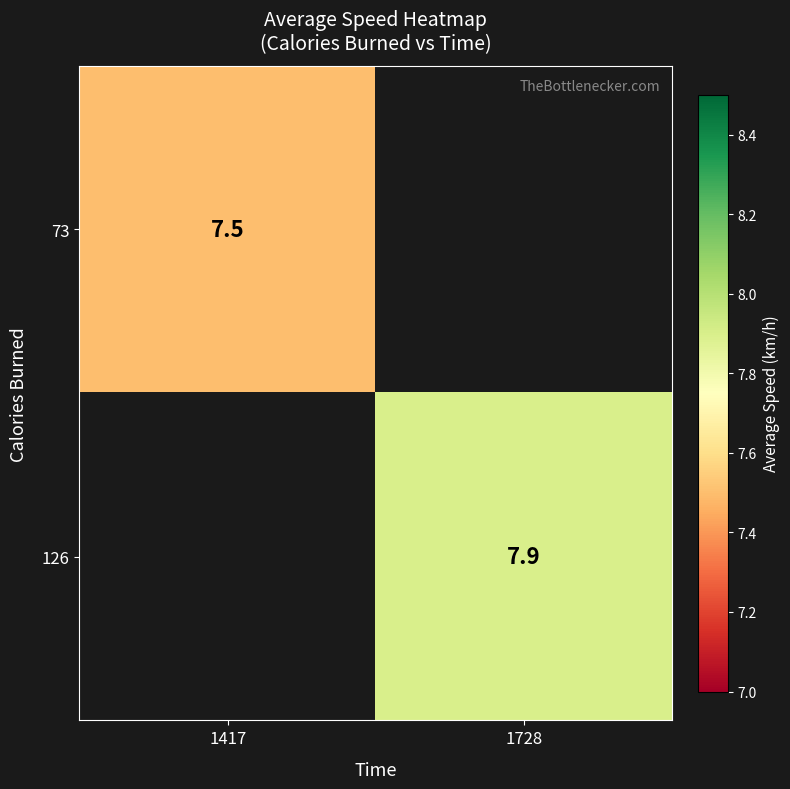

The 126 series shows 7.9 at 1728. True or false?

True